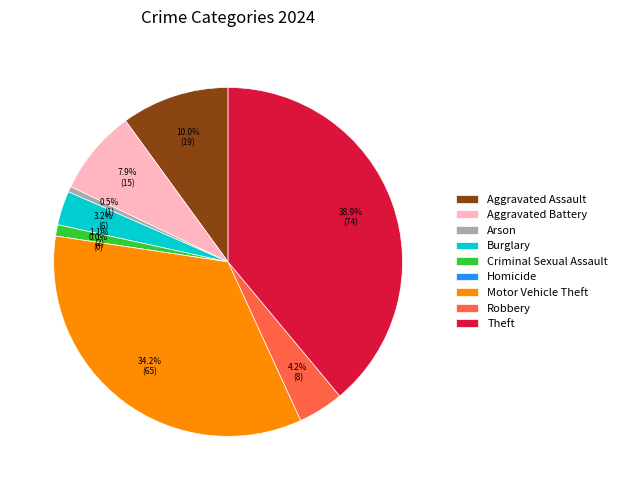

To the nearest percent, what is the average slice percentage?

11%